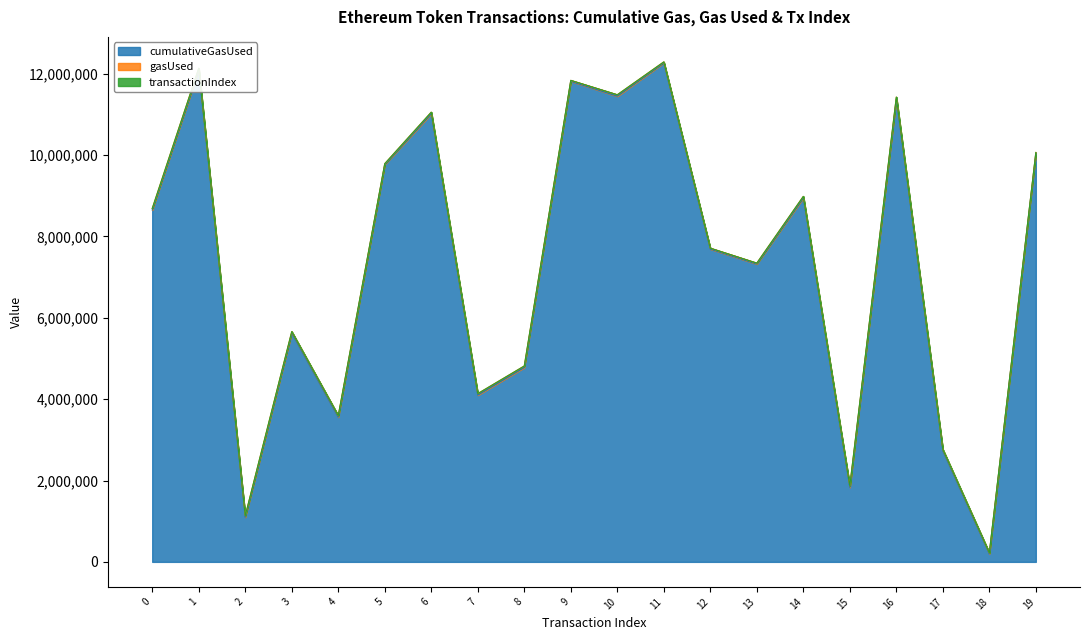

At which category is the sum across all series the highest?

11